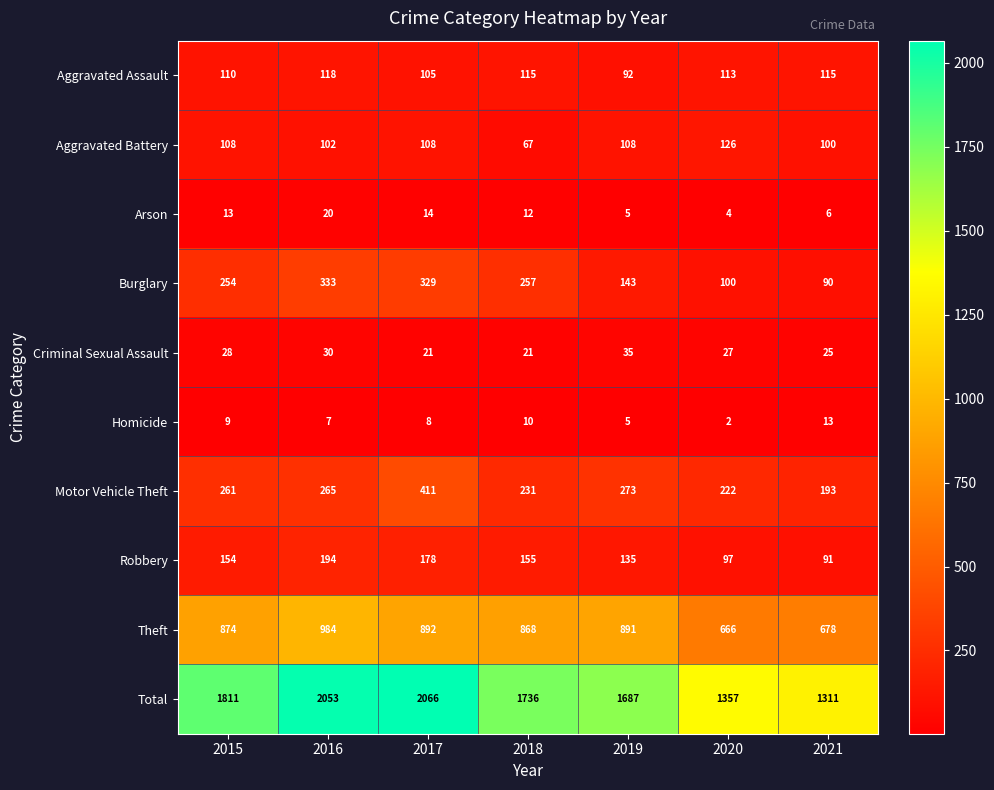

What is the average value of the Criminal Sexual Assault series?

27